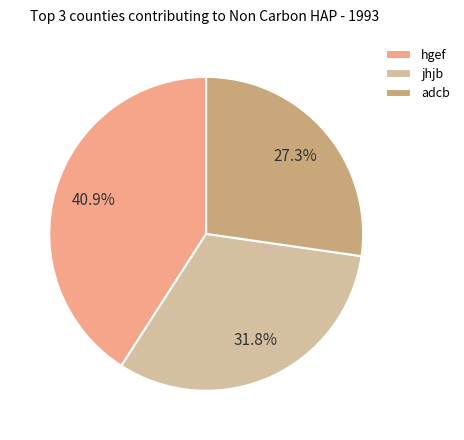

Which category has the biggest portion of the pie?

hgef